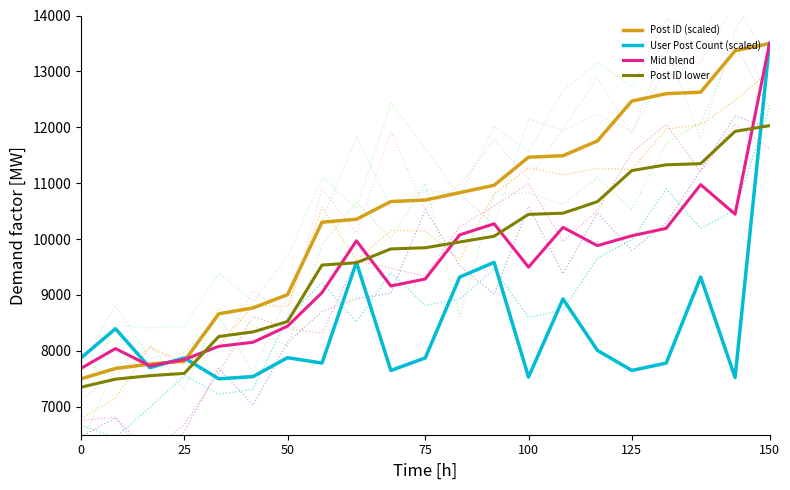

What is the minimum value for Mid blend?

7686.9